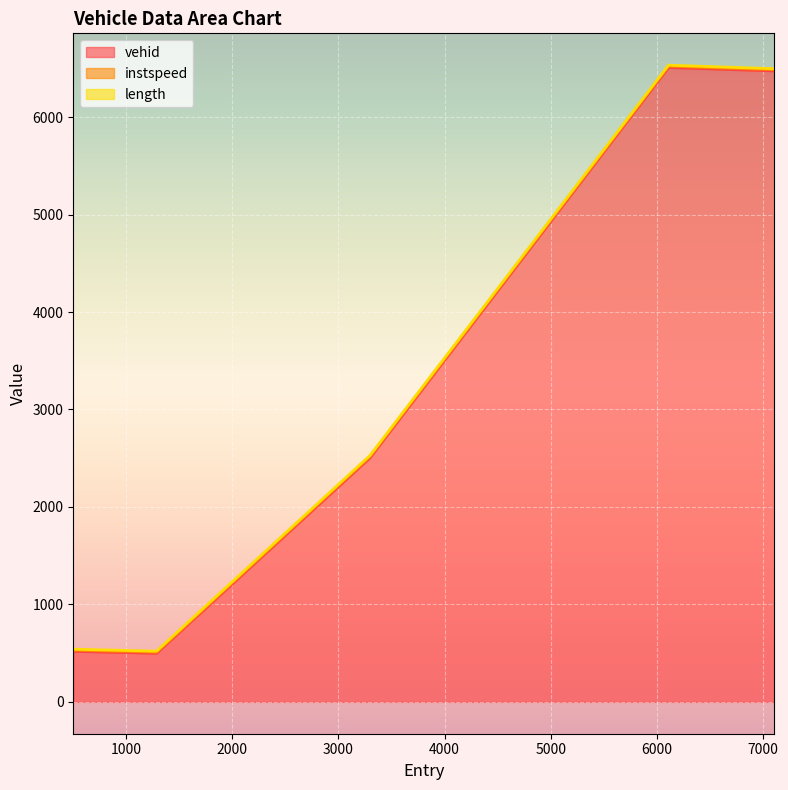

What are all the series names shown in the legend?

vehid, instspeed, length